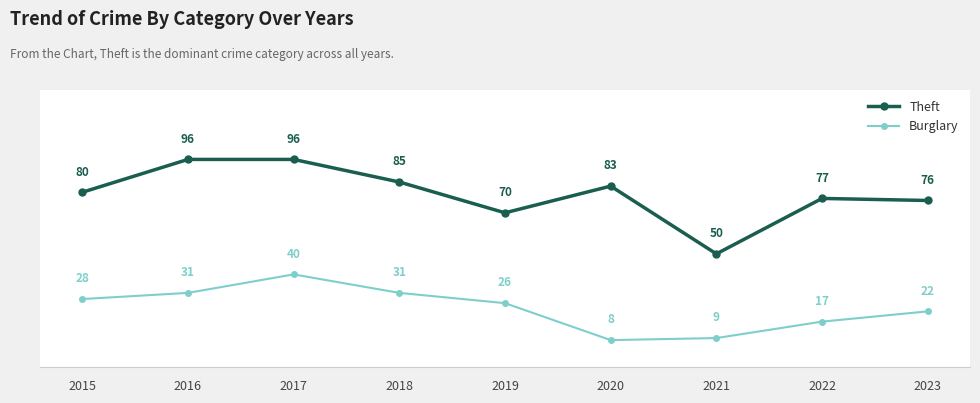

How many values in the Theft series are below 80?

4